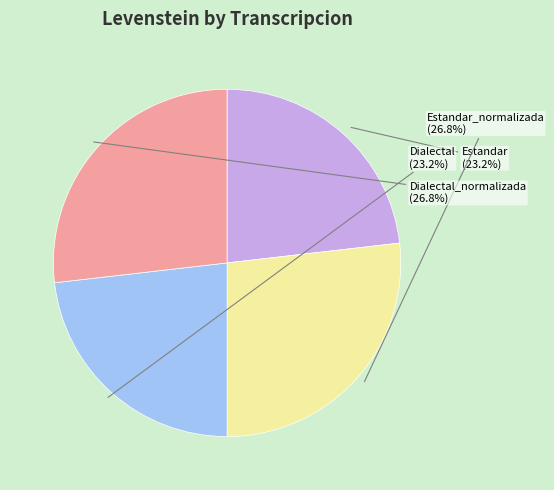

The Estandar slice represents 23% of the pie. True or false?

True